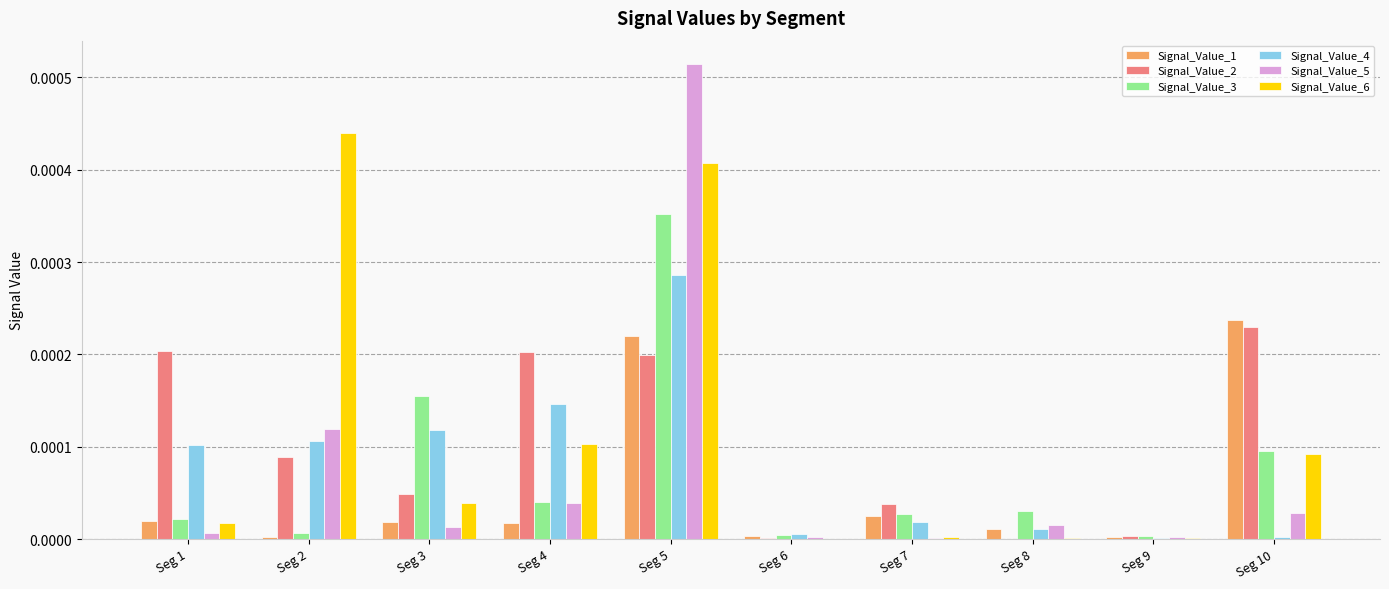

Does the chart contain stacked bars?

No